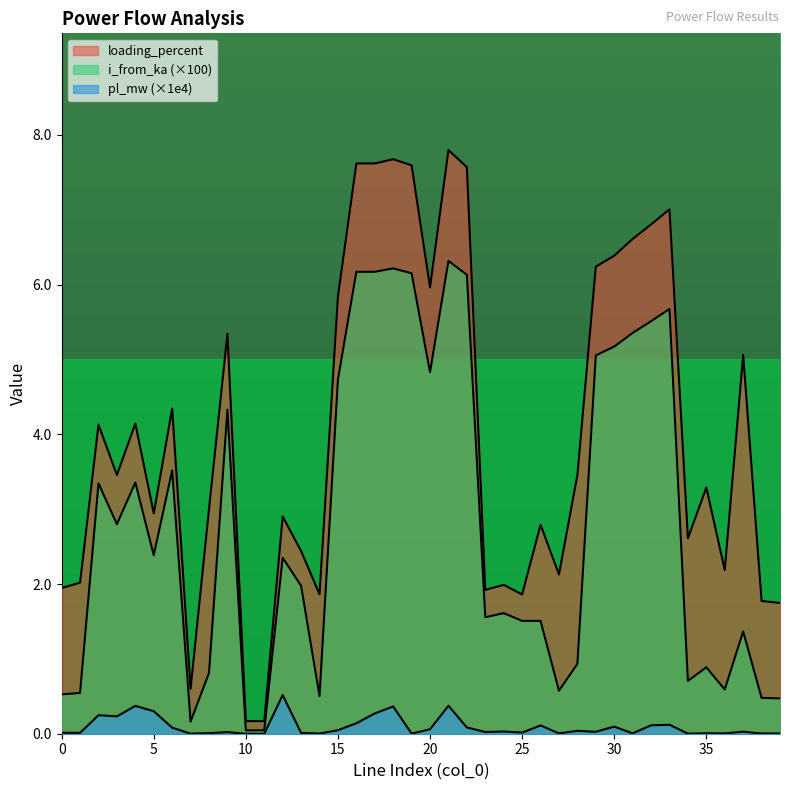

Does the chart have visible grid lines?

No